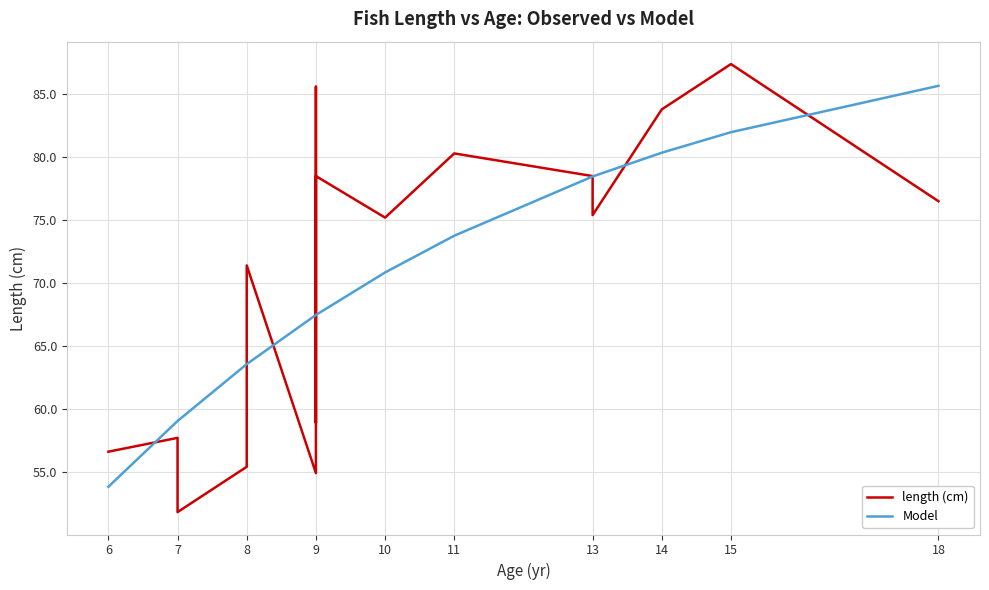

Which has a higher value, 7 or 8?

8